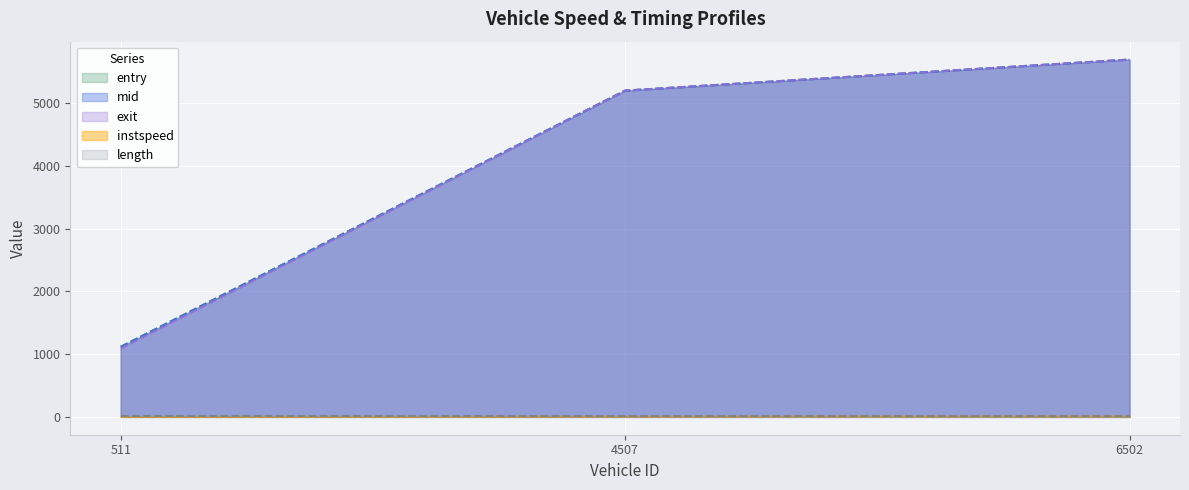

What is the value of the exit point at the 3rd from the left?

5700.5